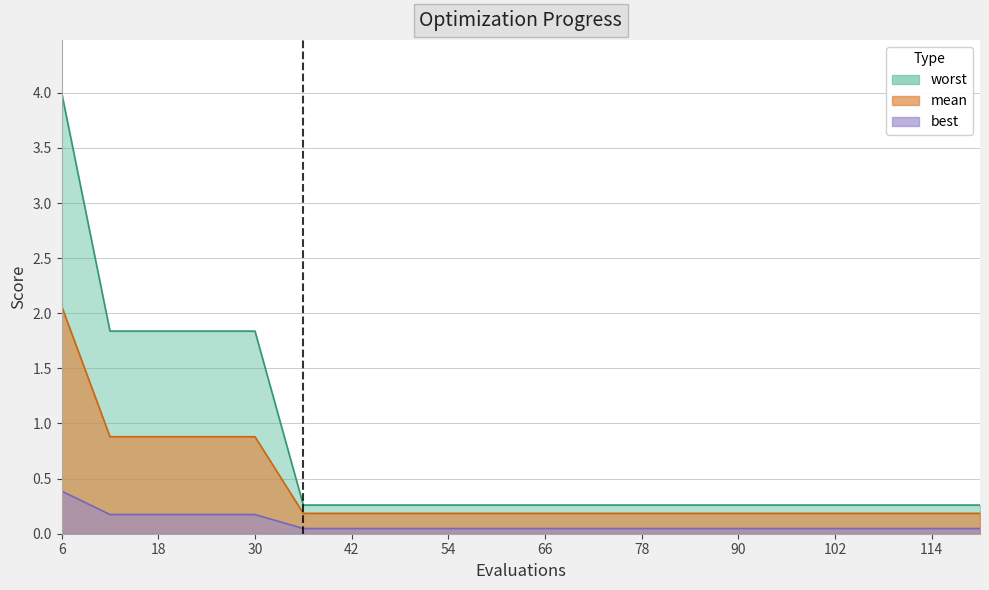

Is it true that worst equals 0.3 at 60?

True